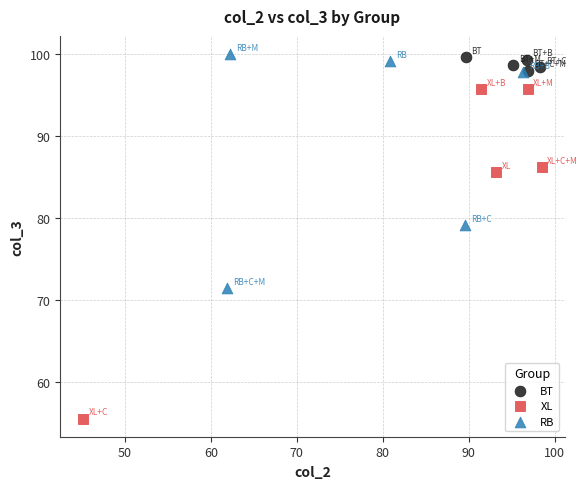

Which series contains the lowest Y value?

XL